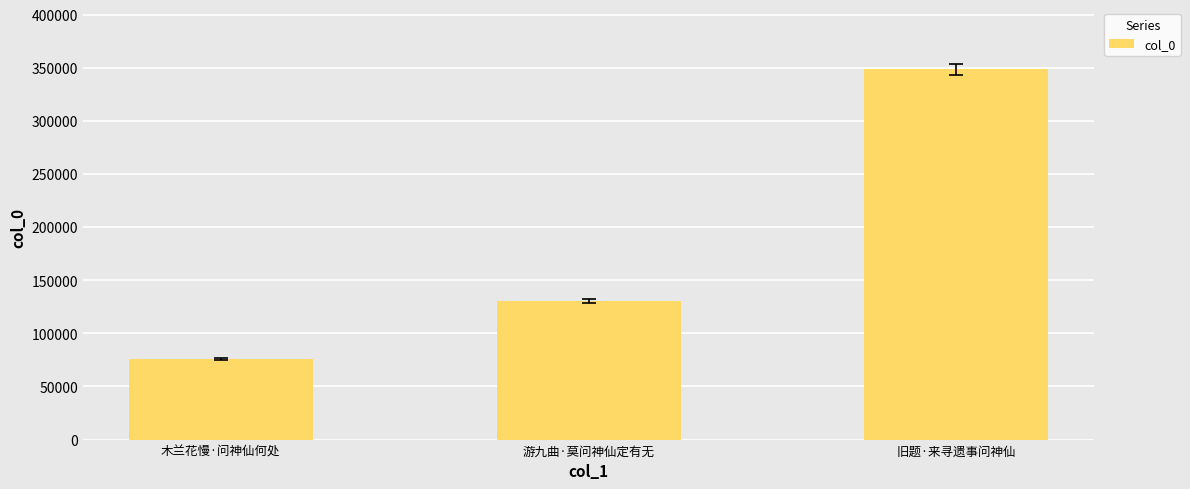

Between 游九曲·莫问神仙定有无 and 木兰花慢·问神仙何处, which is larger?

游九曲·莫问神仙定有无